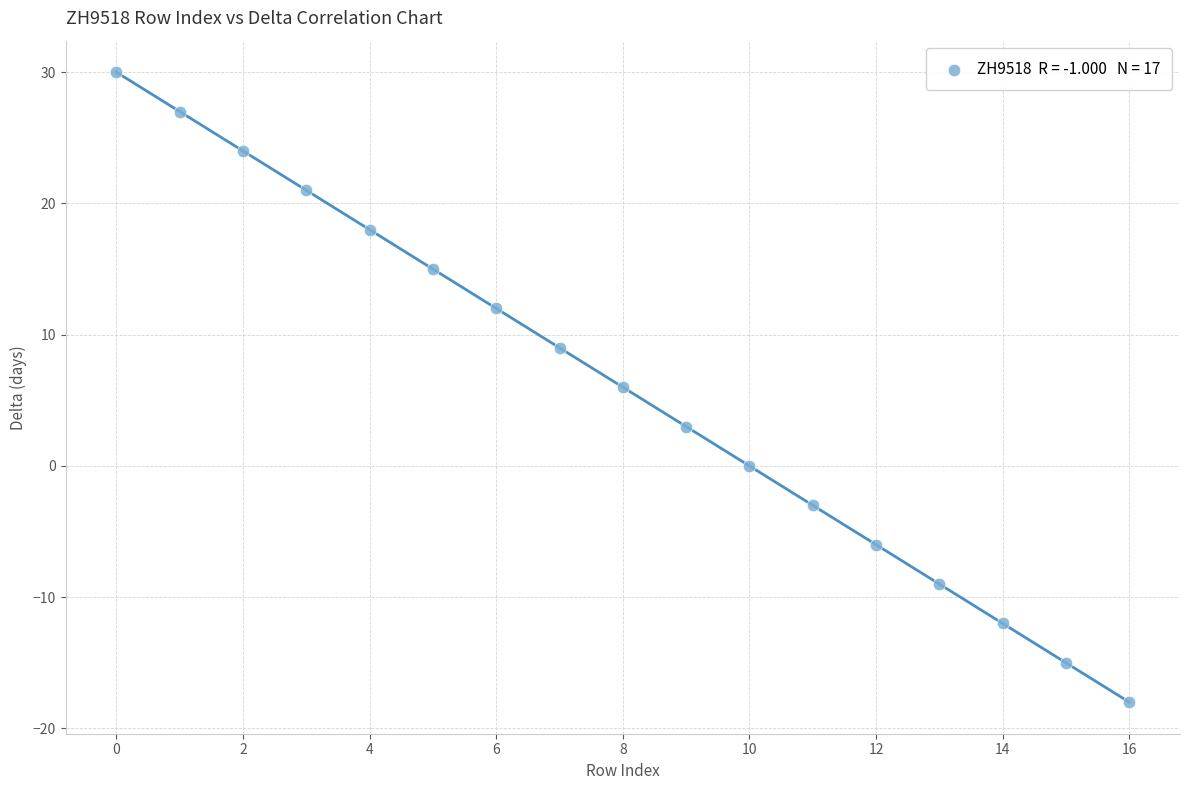

What is the range of Y values (max minus min)?

48